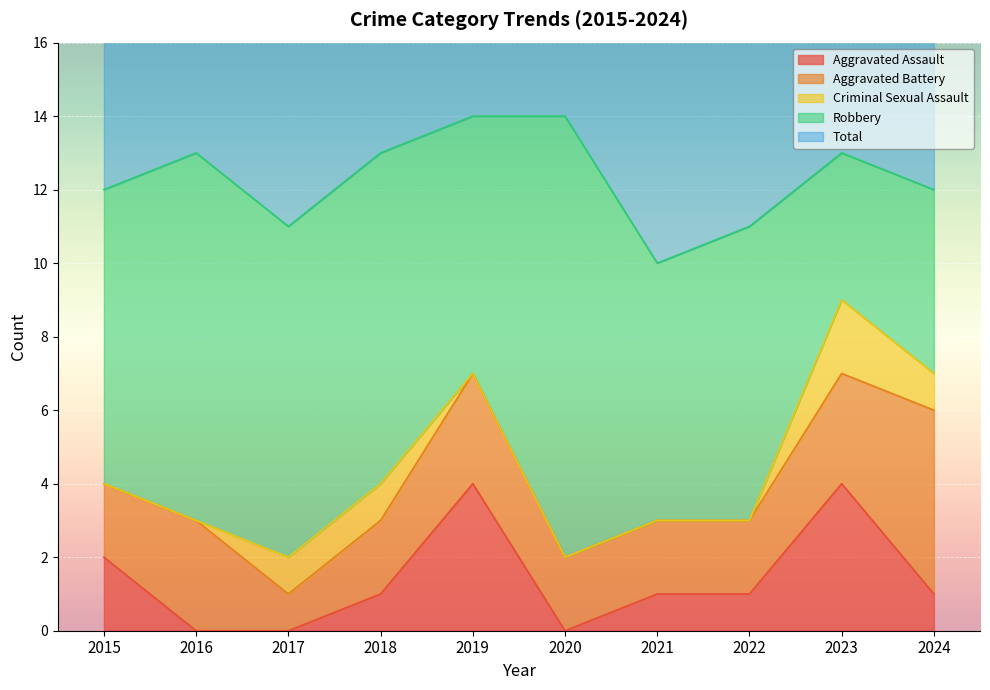

What is the difference between the second highest and second lowest values in the Aggravated Battery series?

1